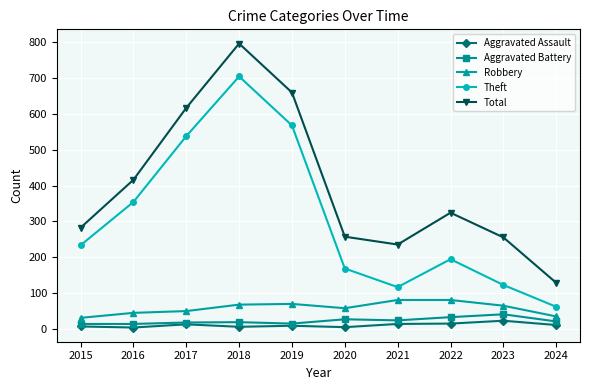

How many distinct data groups are displayed?

5